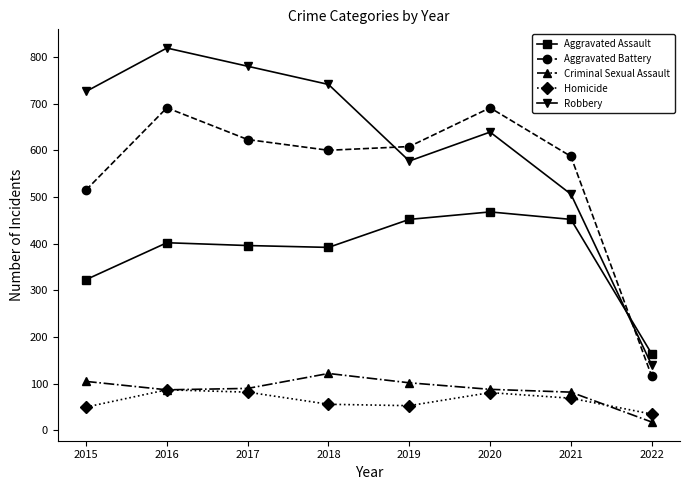

The Robbery series shows 819 at 2016. True or false?

True